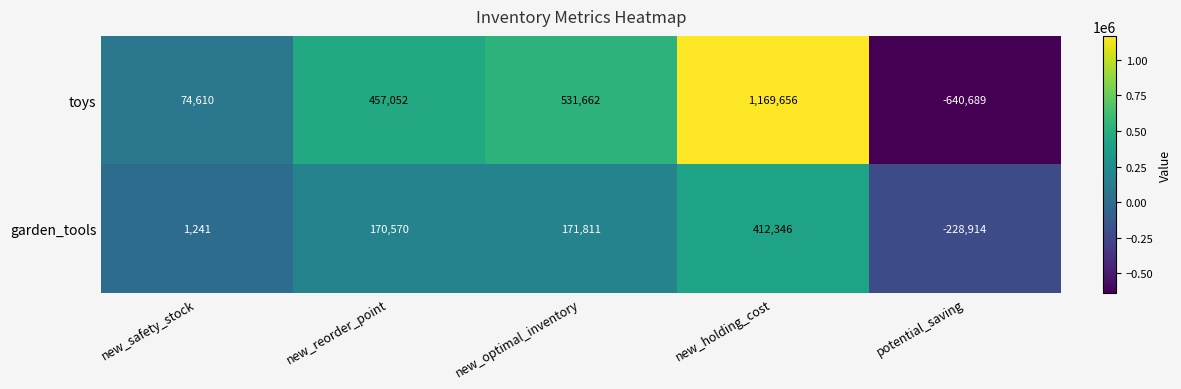

Count the number of data series in this chart.

2